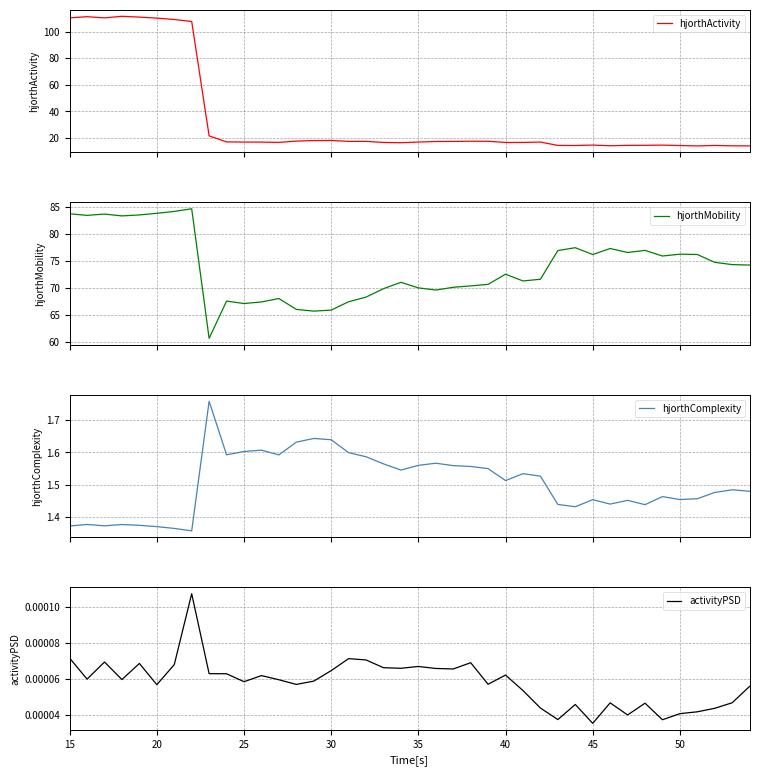

What is the sum of all hjorthActivity values?

1404.4